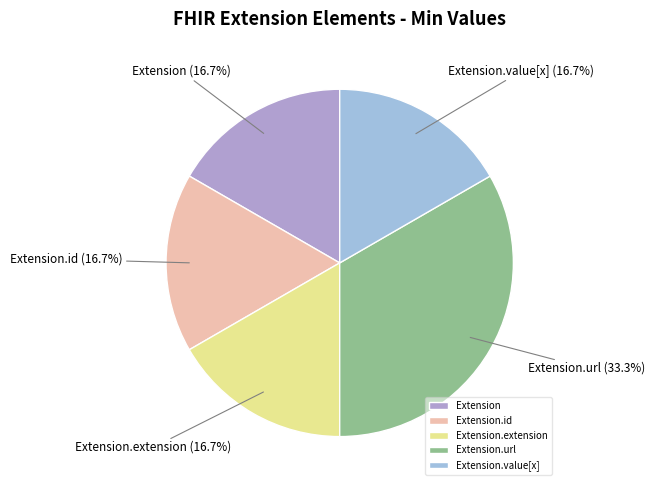

To the nearest percent, what portion does Extension.url represent?

33%